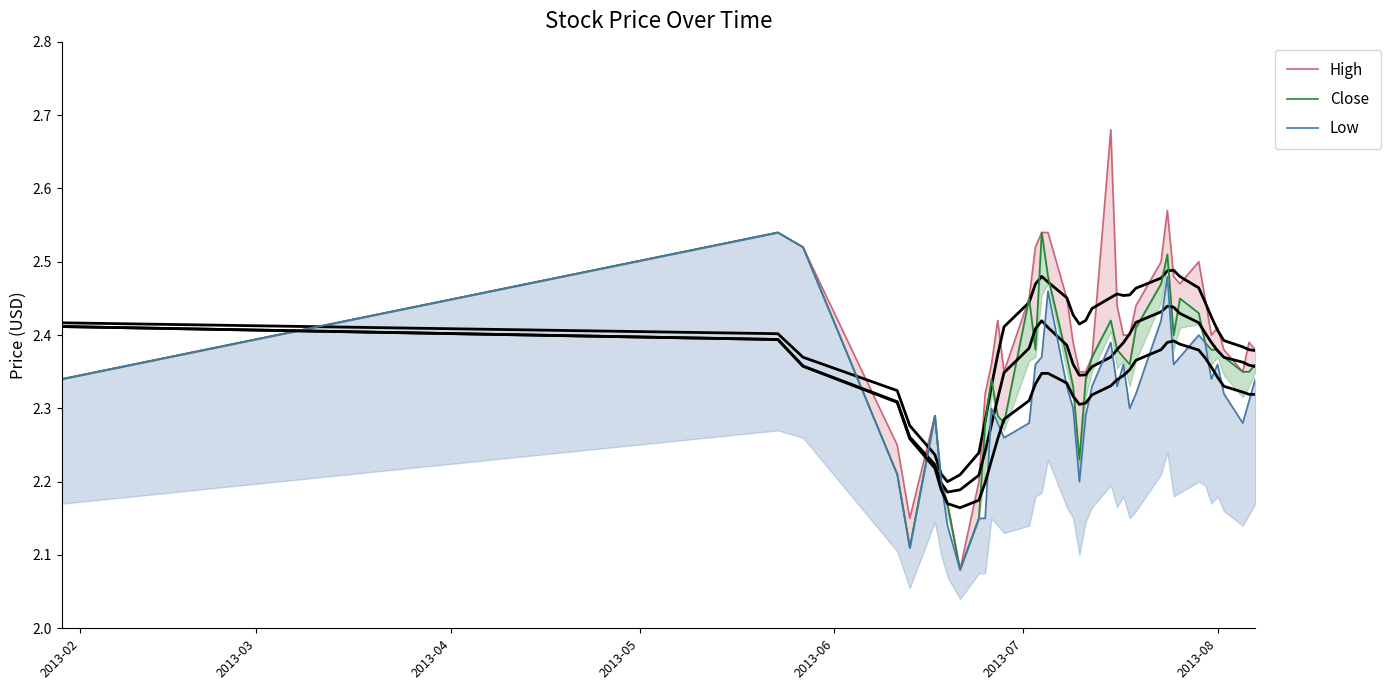

At 2013-06, list the series in order from largest to smallest.

High, Close, Low